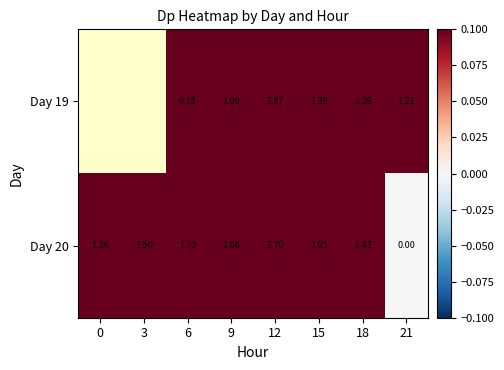

How many values in the Day 20 series are below 1?

1